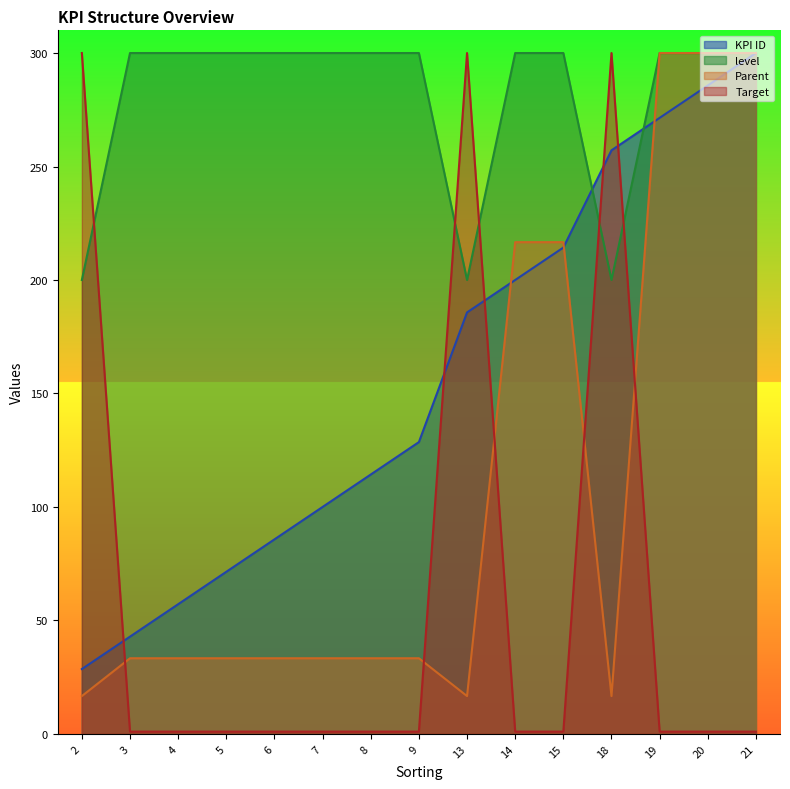

Between 2 and 21, which series saw the biggest shift?

Target